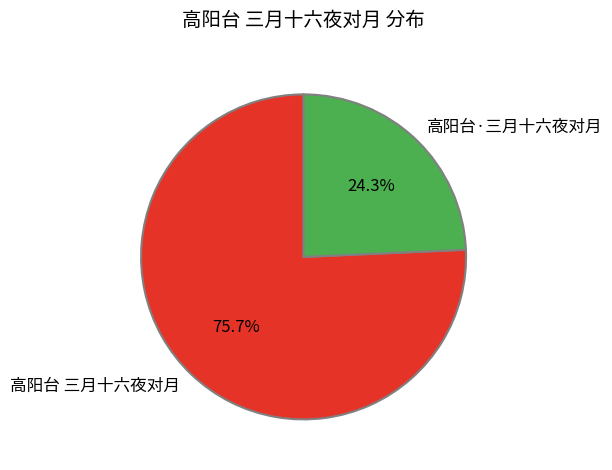

How many segments does this pie chart have?

2